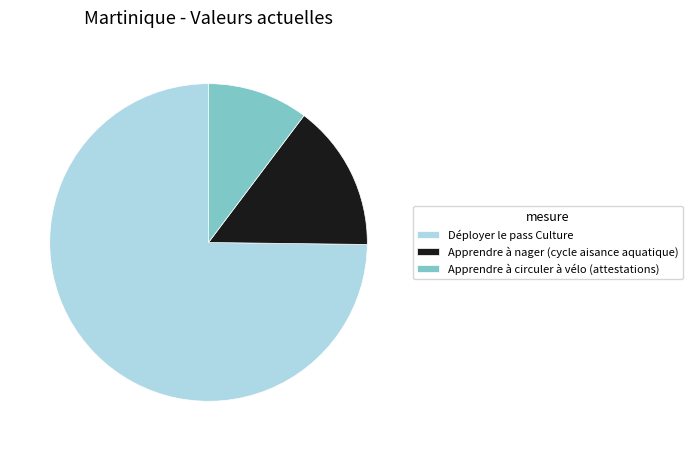

Which category accounts for the majority?

Déployer le pass Culture